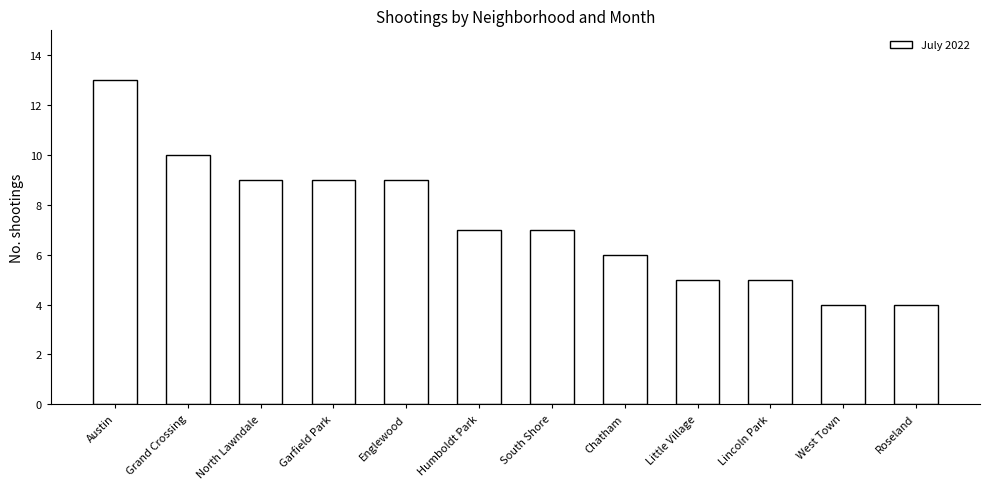

How many data points does each series have?

12